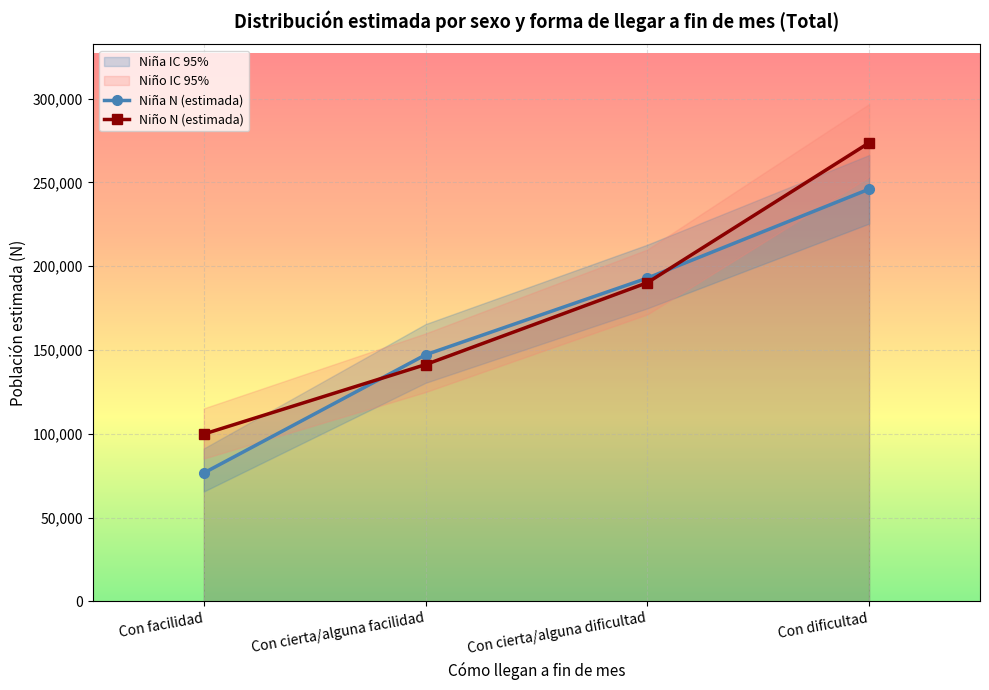

What is the total value across all series at Con facilidad?

533859